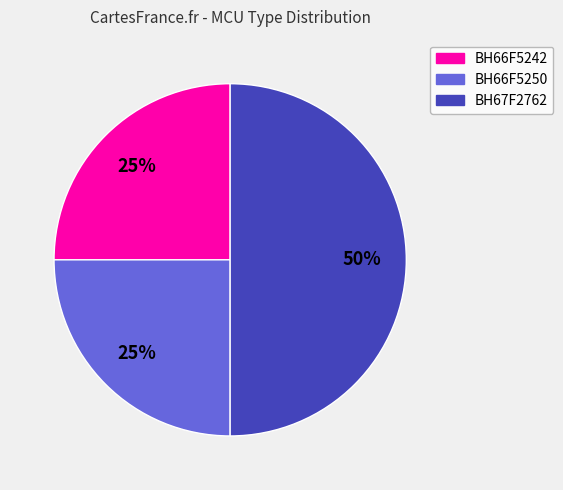

The BH66F5250 slice represents 14% of the pie. True or false?

False